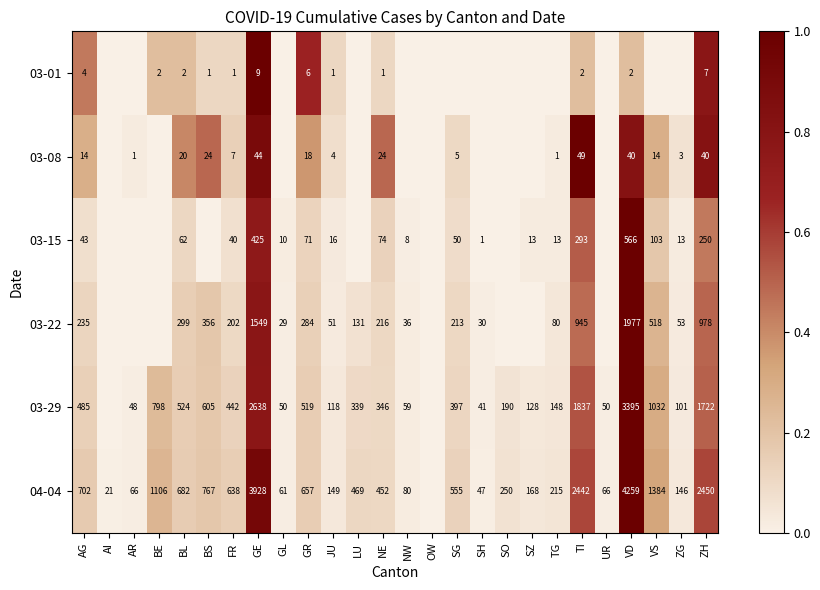

Is the value of 04-04 at GR greater than the value of 03-29 at AG?

Yes